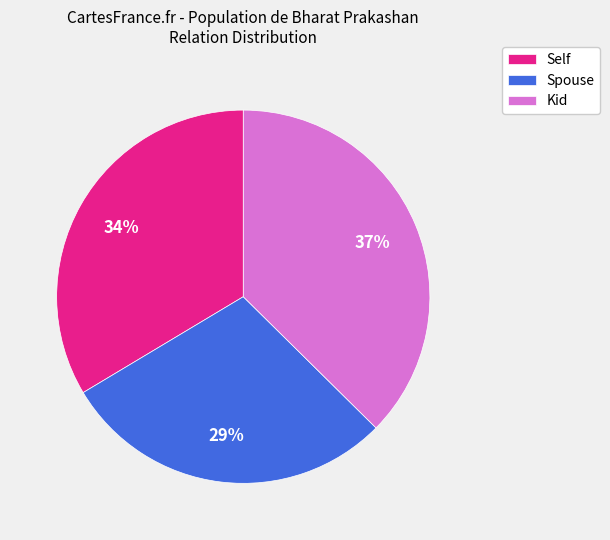

Which has a higher value, Kid or Spouse?

Kid